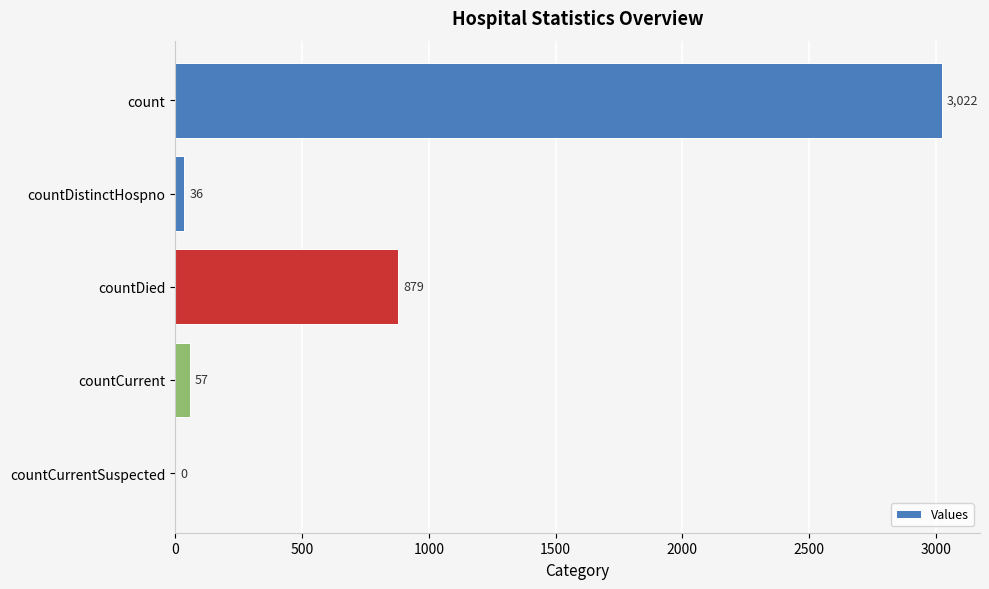

How many distinct data groups are displayed?

1